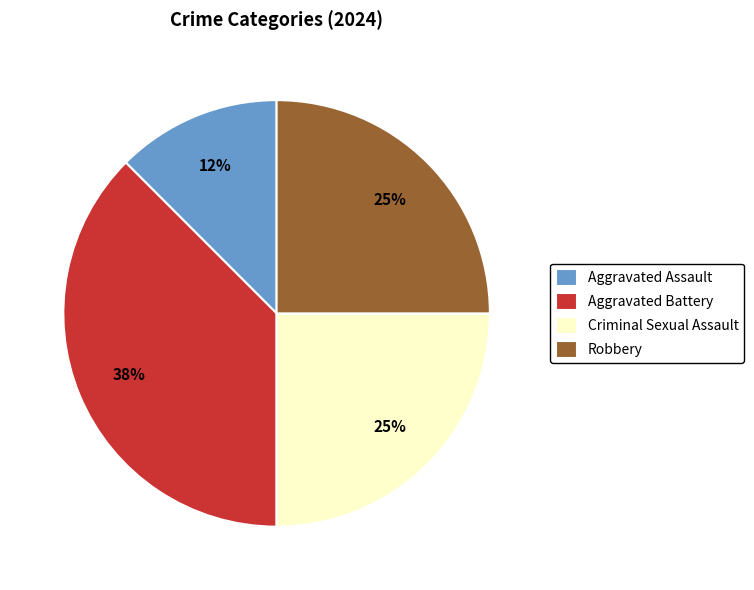

Do Aggravated Battery and Criminal Sexual Assault together represent more than half of the pie?

Yes